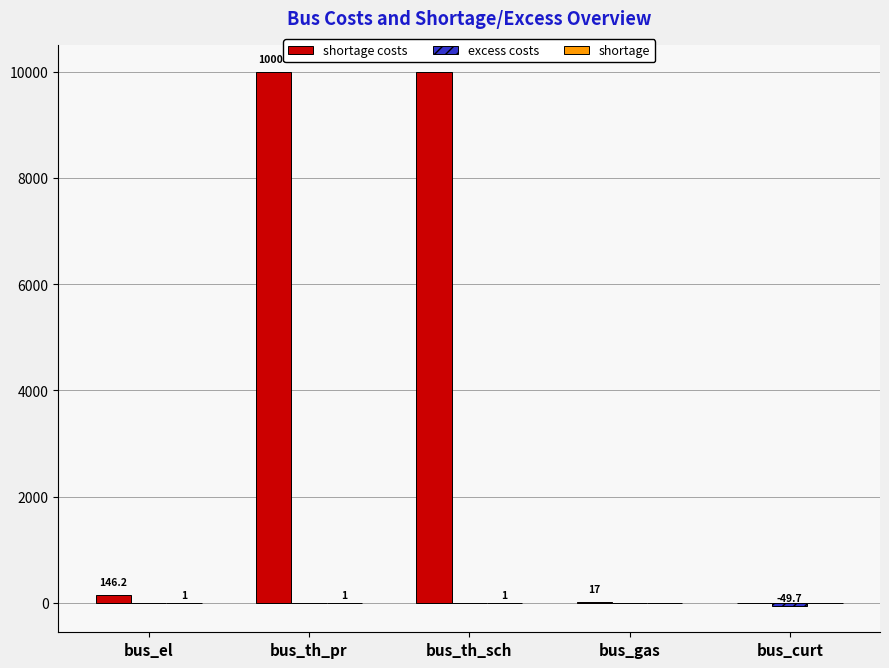

How many groups of bars are there?

5